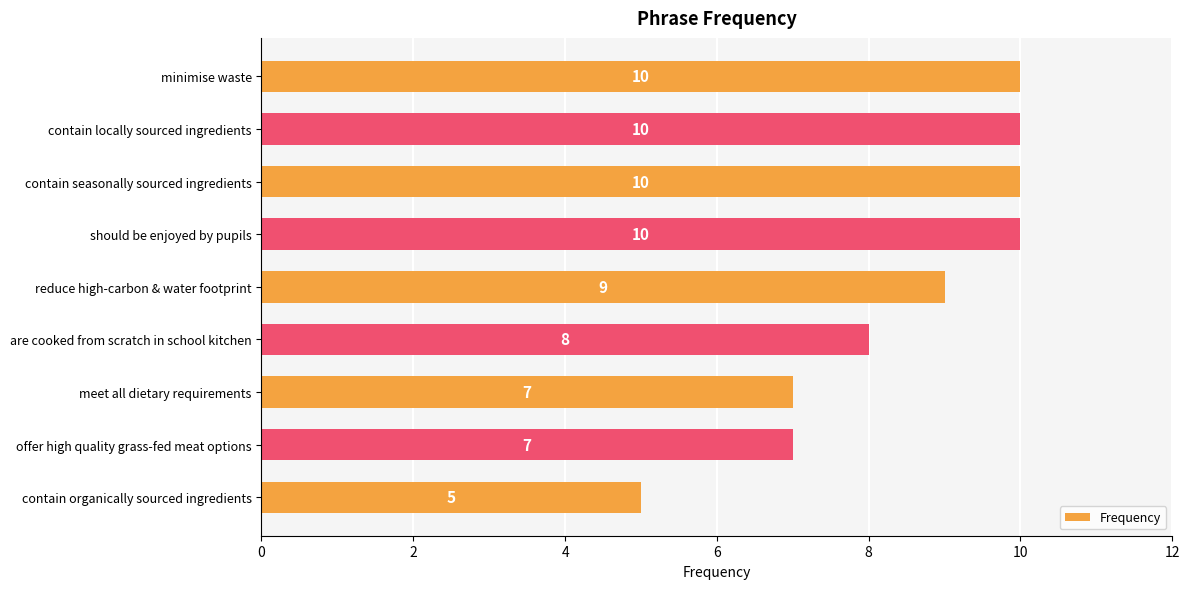

Does the chart contain any negative values?

No